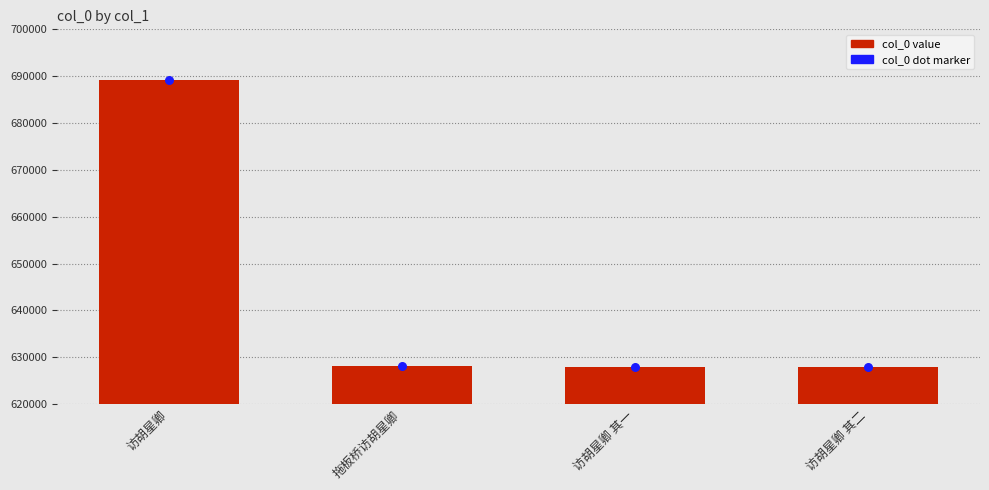

Which has a higher value, 访胡星卿 其一 or 拖板桥访胡星卿?

拖板桥访胡星卿